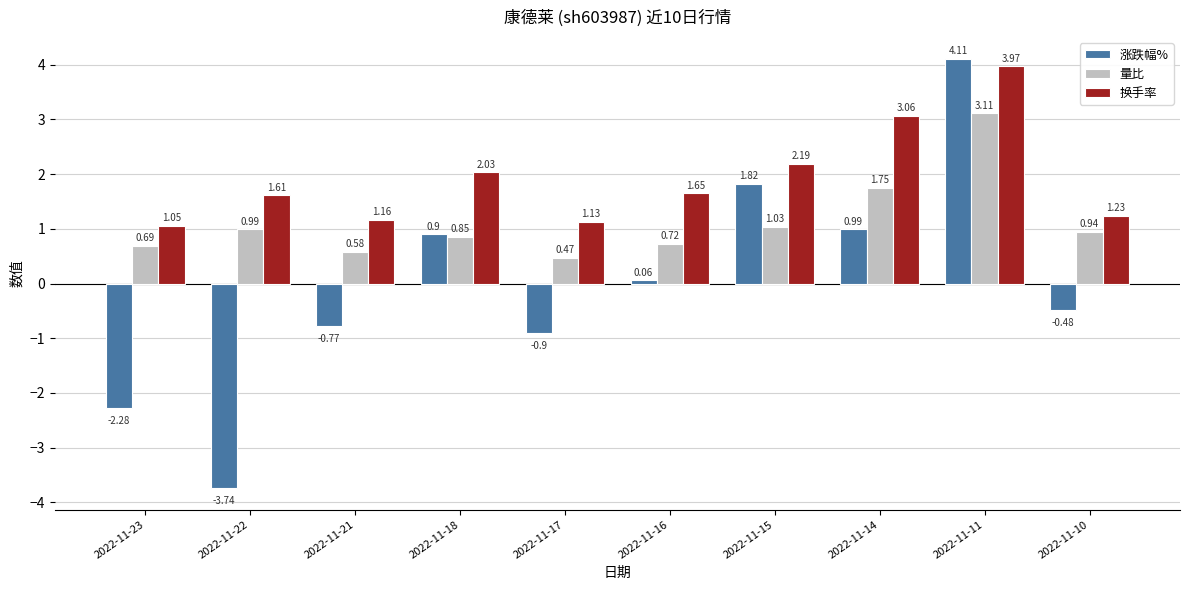

Rank the series by their maximum value, from highest to lowest.

涨跌幅%, 换手率, 量比